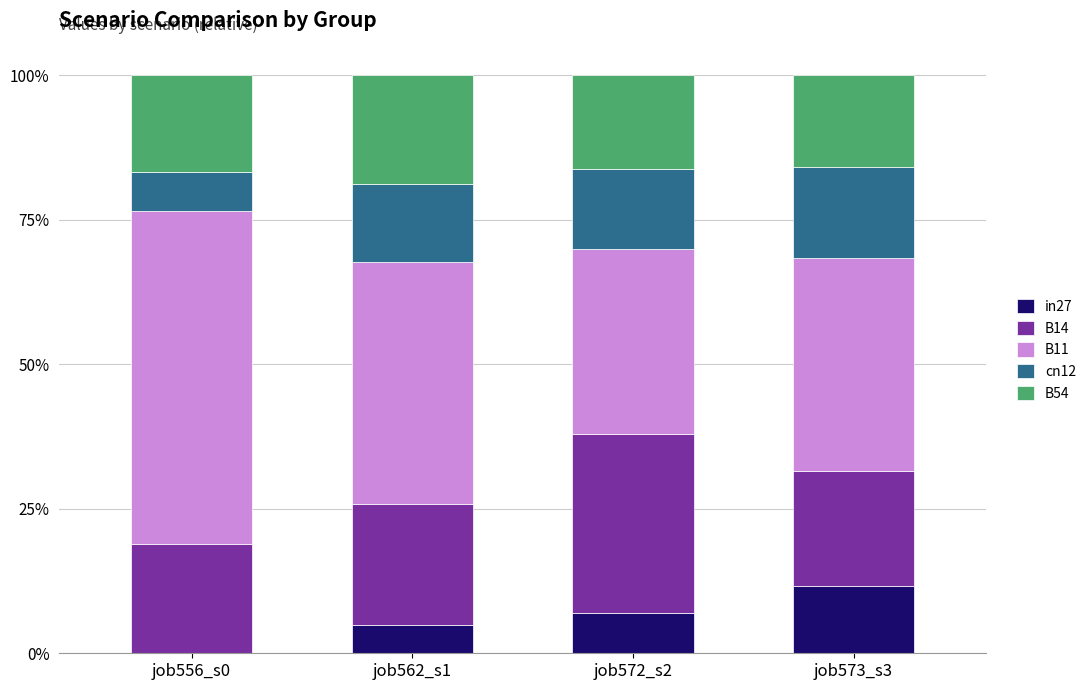

What position from the left is job573_s3?

4